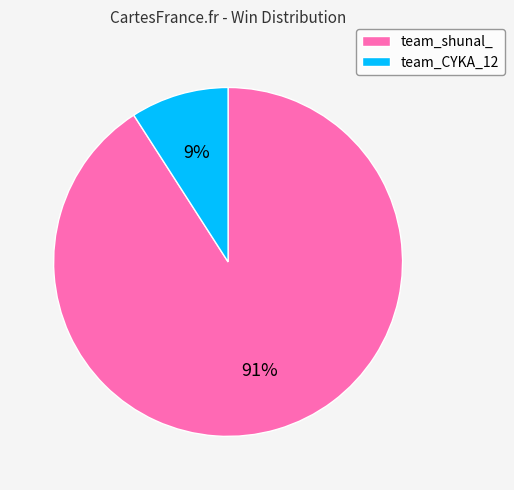

The team_shunal_ slice represents 91% of the pie. True or false?

True